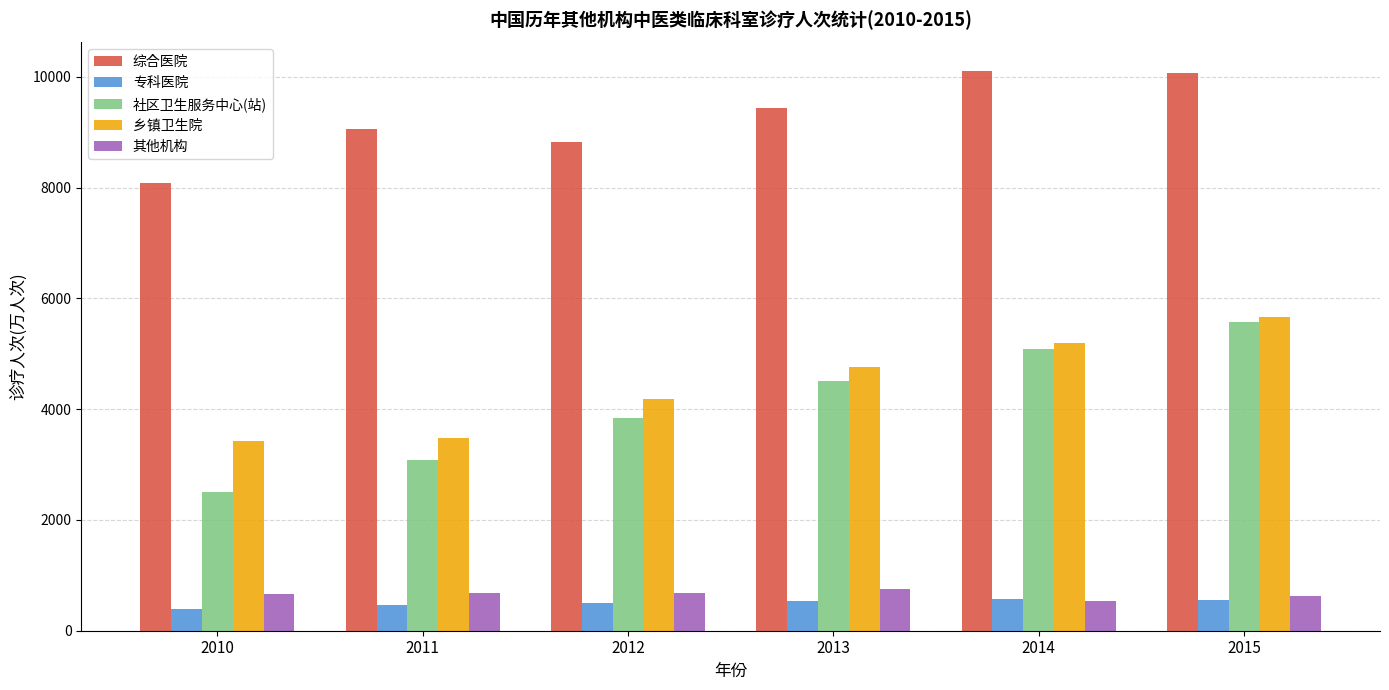

What is the minimum value shown in the chart?

390.2